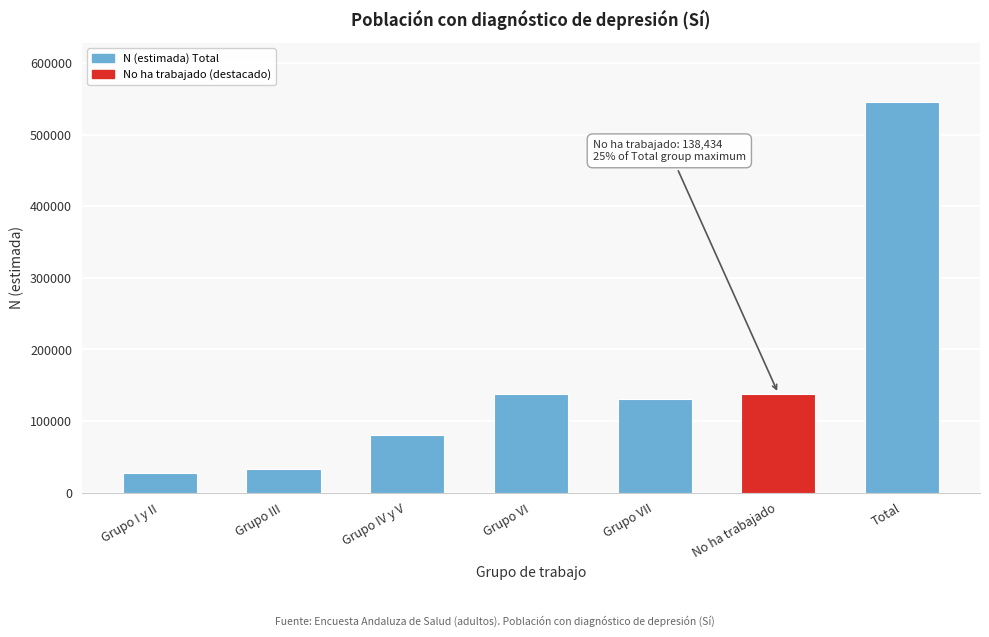

What is the label of the 5th bar from the right?

Grupo IV y V